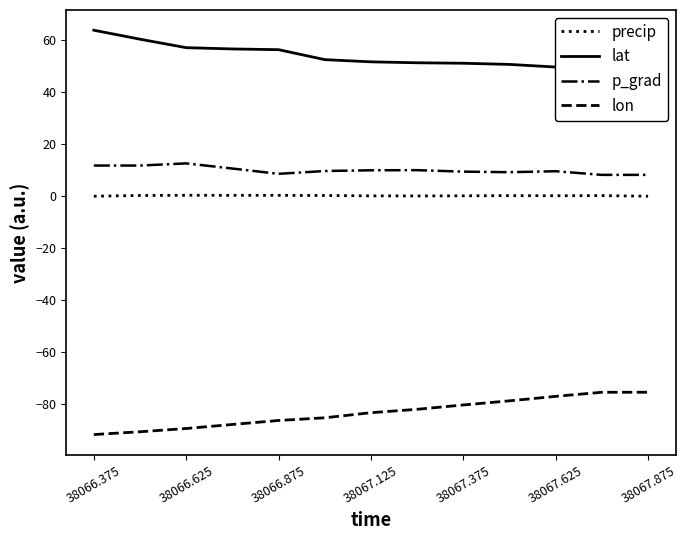

What are all the series names shown in the legend?

precip, lat, p_grad, lon